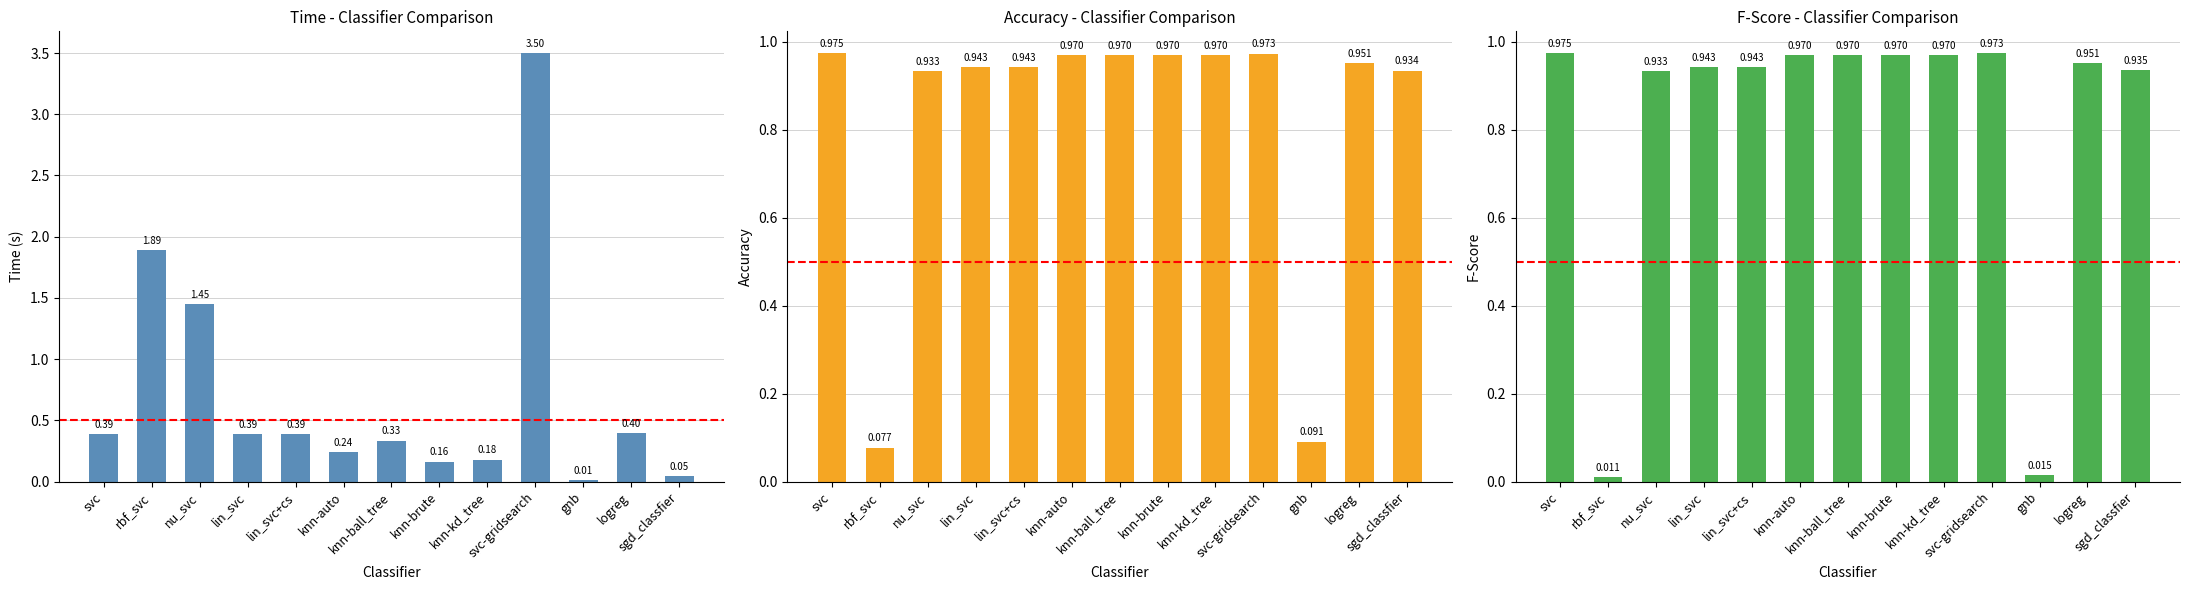

Is it true that time equals 0.2 at svc?

False